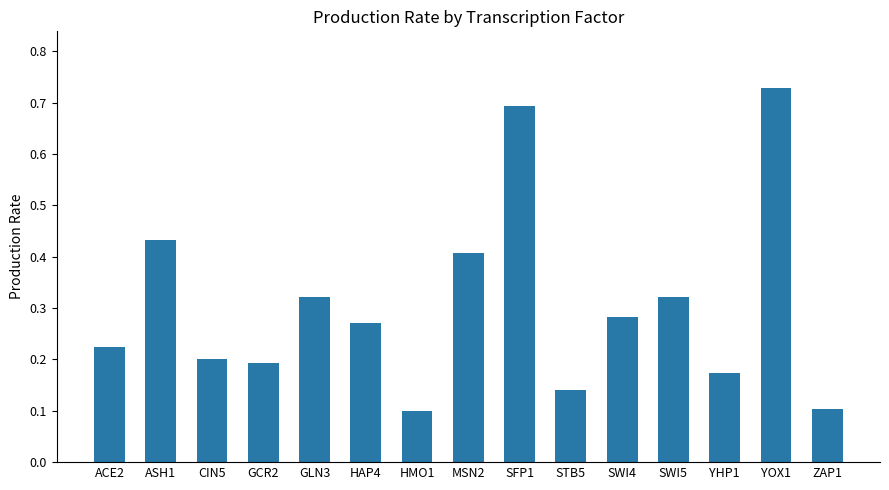

Between GCR2 and ZAP1, which is larger?

GCR2